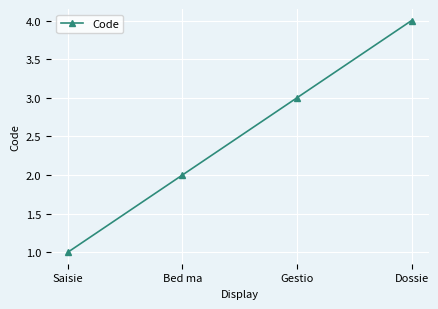

What is the ratio of the value at Saisie to the value at Gestio?

0.3